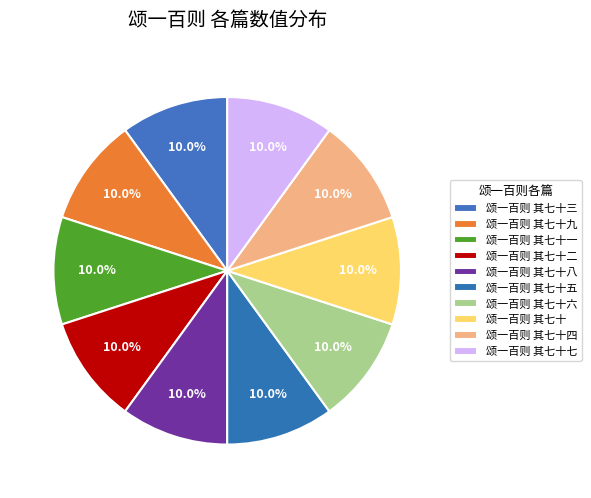

What portion of the pie excludes 颂一百则 其七十四?

90.0%